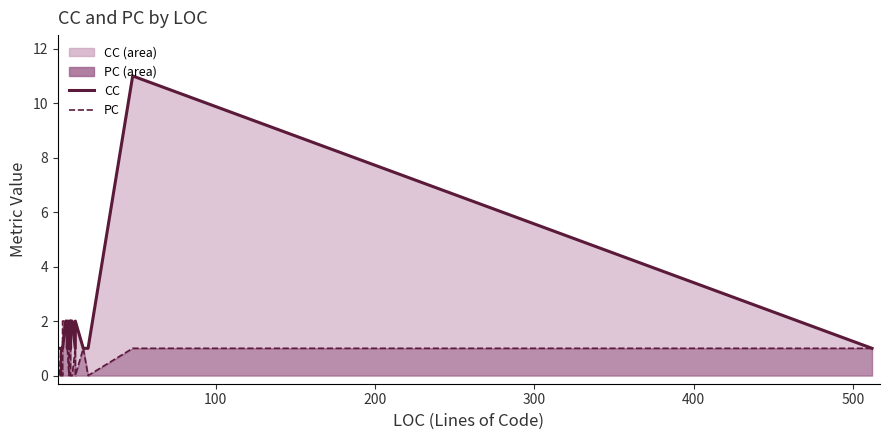

List the series in order of their overall mean, lowest first.

PC (line), CC (line)